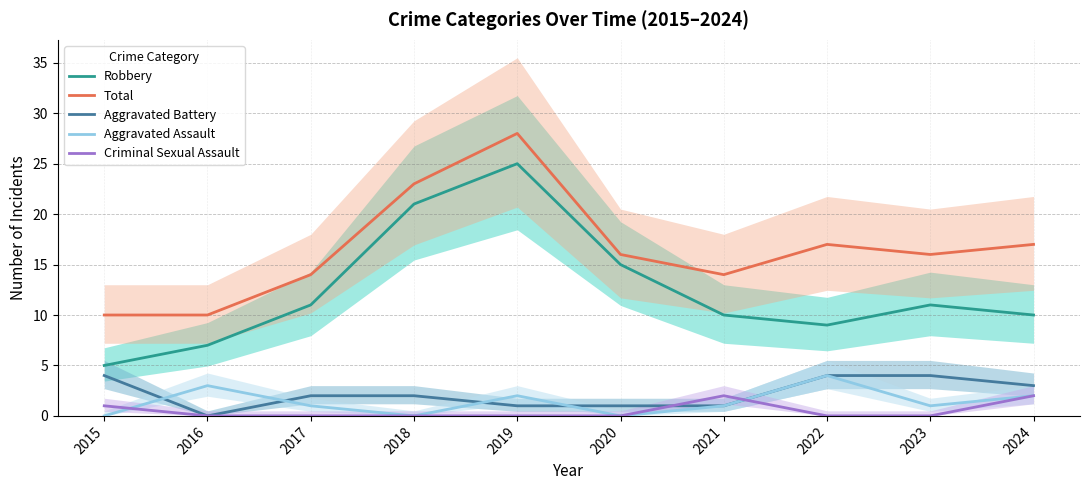

The Total series shows 10 at 2019. True or false?

False